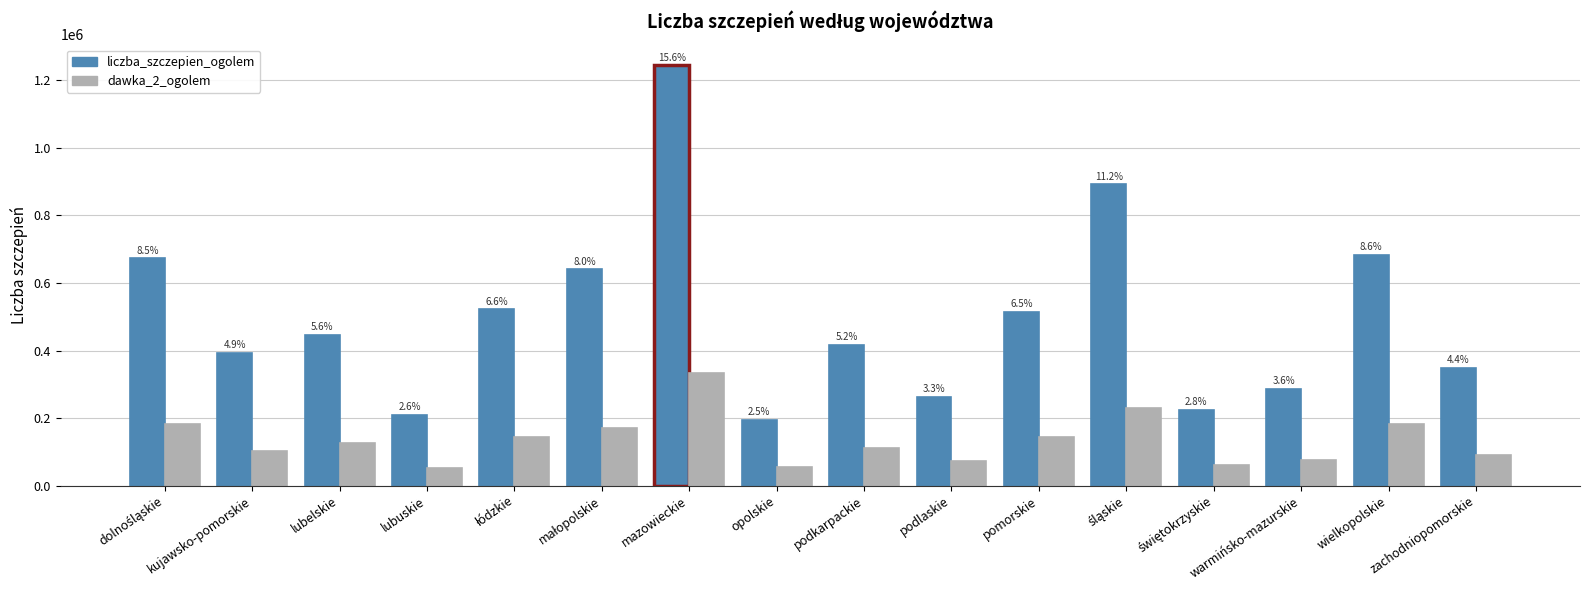

The value of liczba_szczepien_ogolem at podkarpackie is 416397. True or false?

True